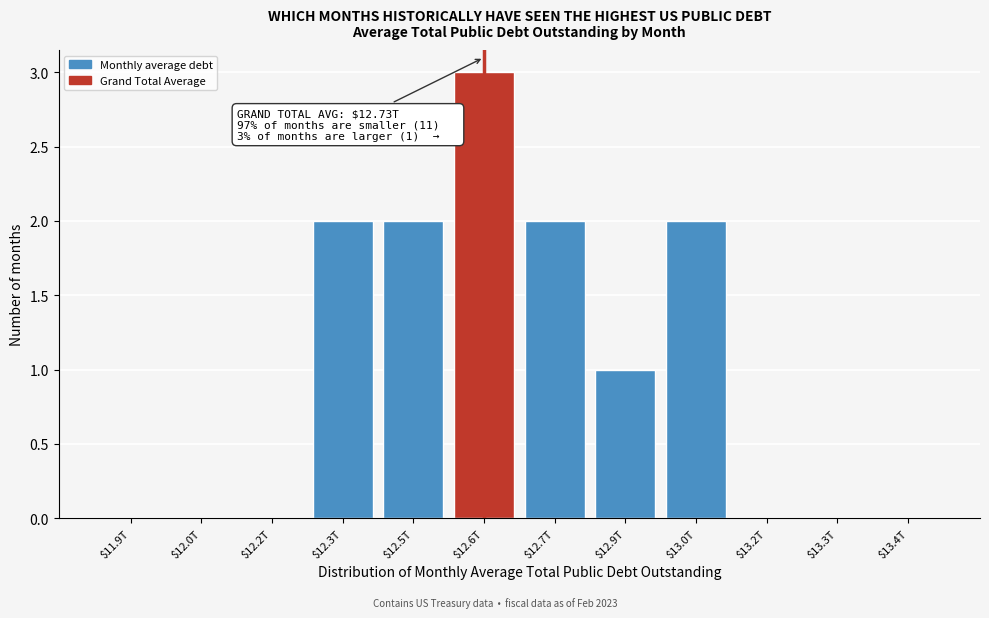

What is the sum of all values?

12